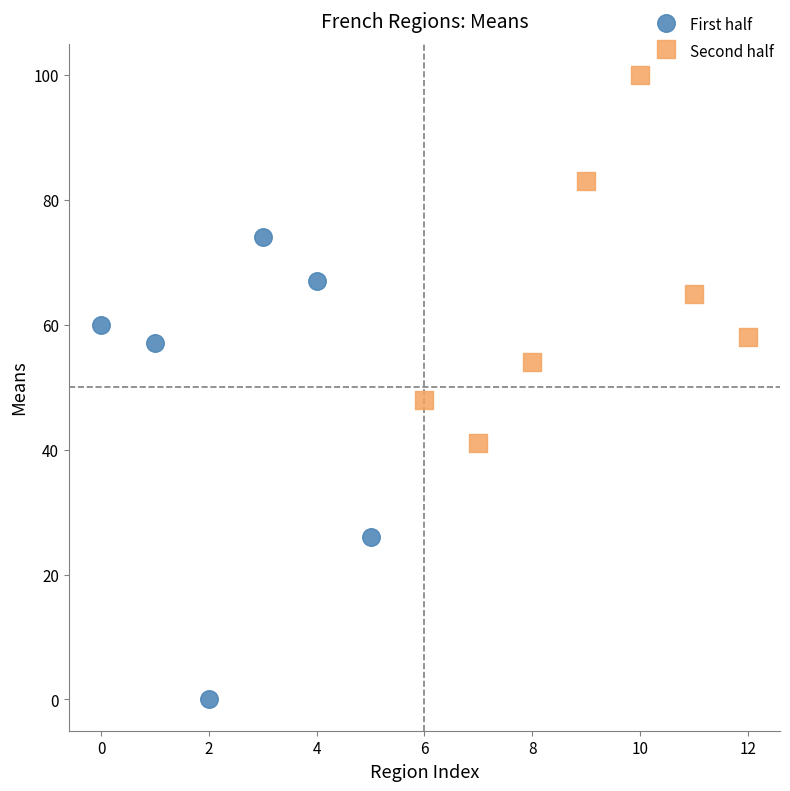

Which series contains the lowest Y value?

First half